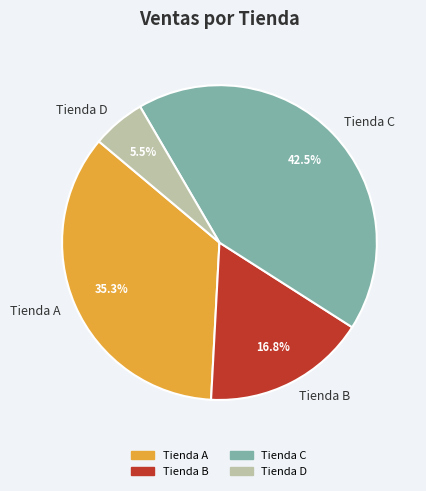

What percentage is the Tienda B slice, to the nearest percent?

17%